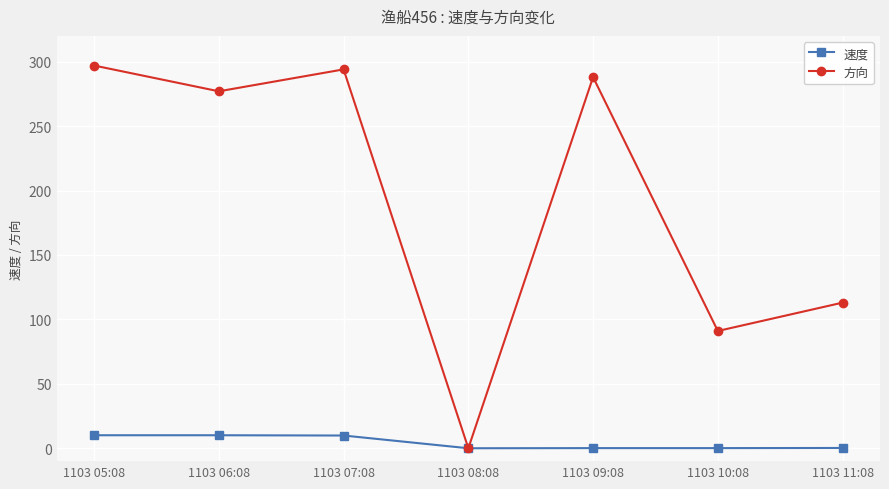

Where is the first local minimum for 方向?

1103 06:08